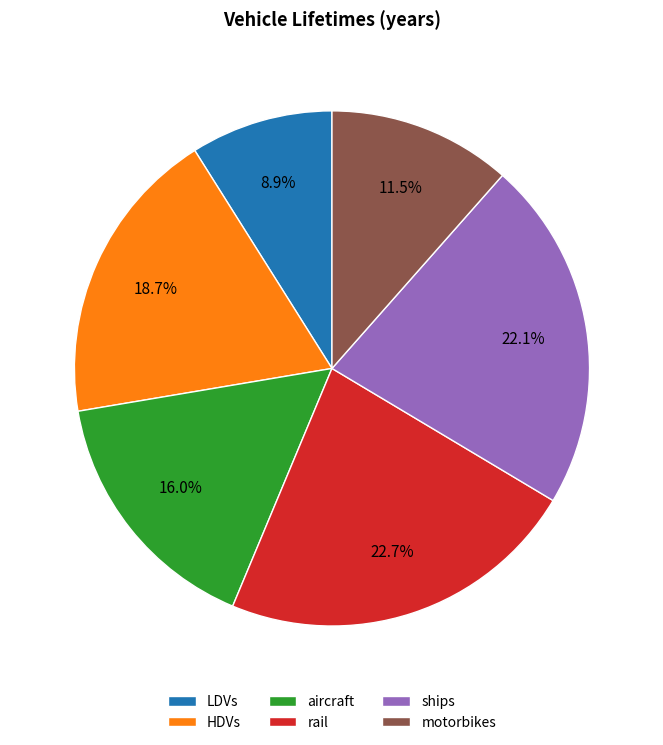

To the nearest percent, what is the difference between the rail and ships slice percentages?

1%